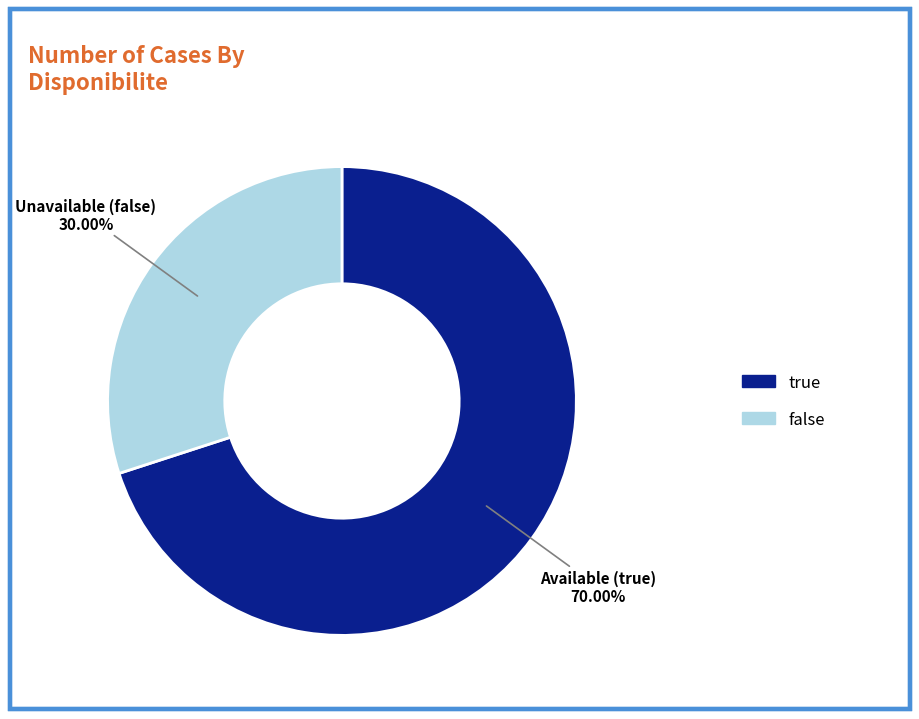

What percentage is the true slice, to the nearest percent?

70%